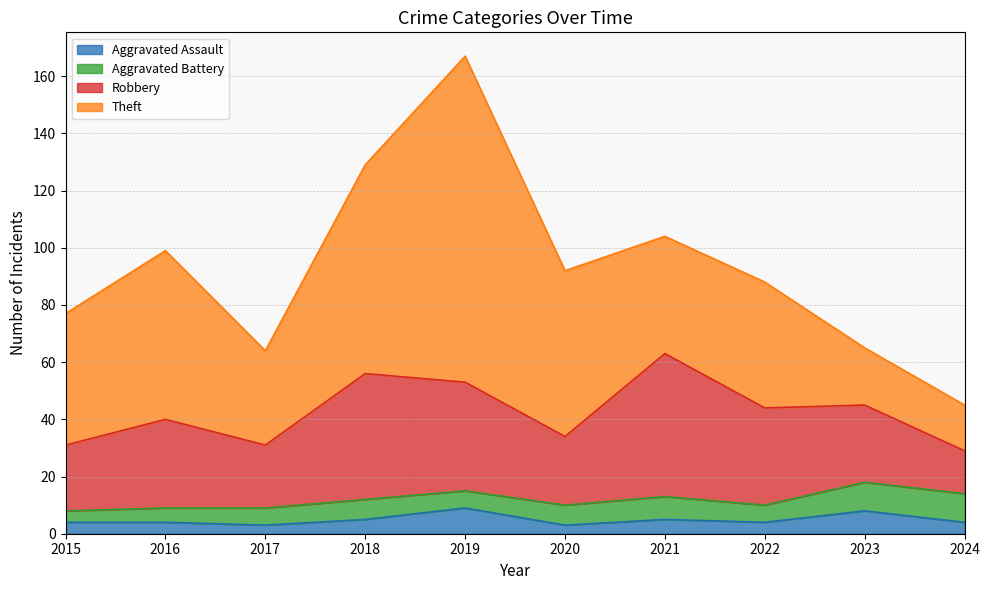

List the series in order of their peak value, highest first.

Theft, Robbery, Aggravated Battery, Aggravated Assault